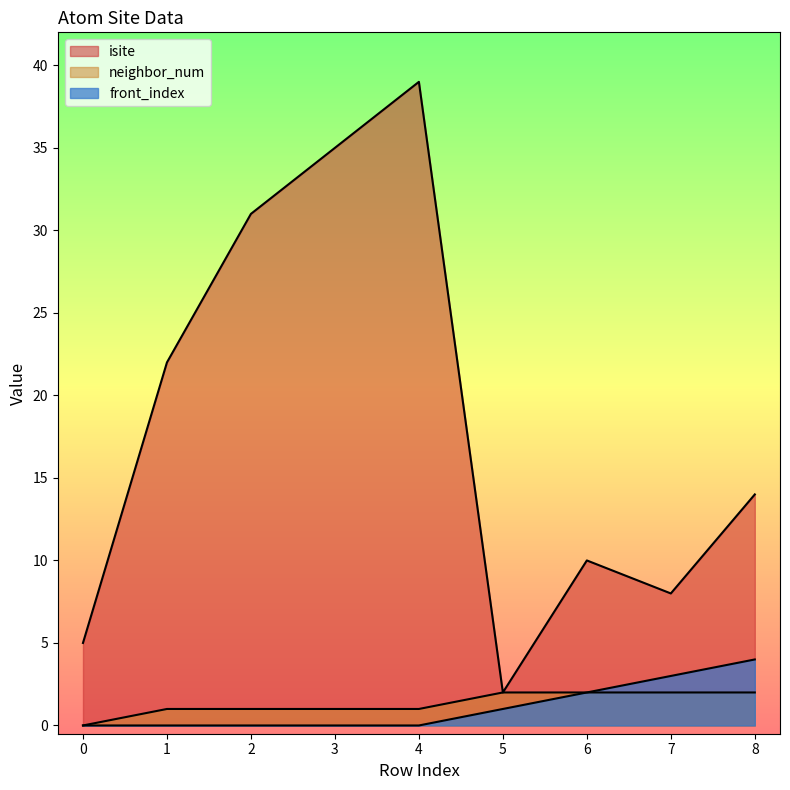

True or false: isite and front_index intersect in this chart.

False